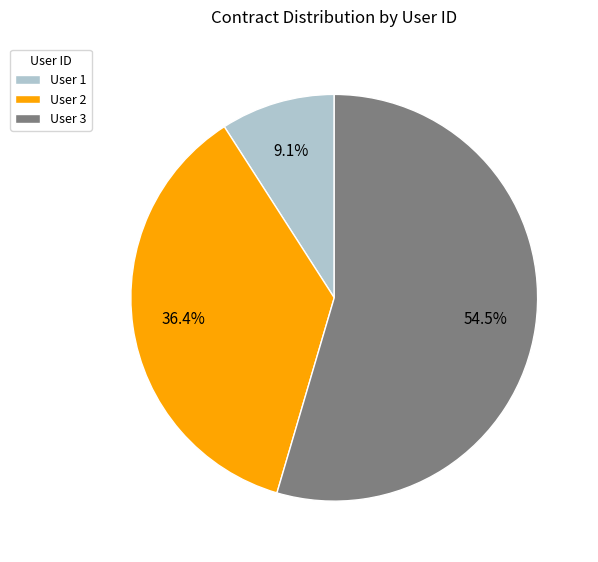

Is User 3 the majority of the pie?

Yes